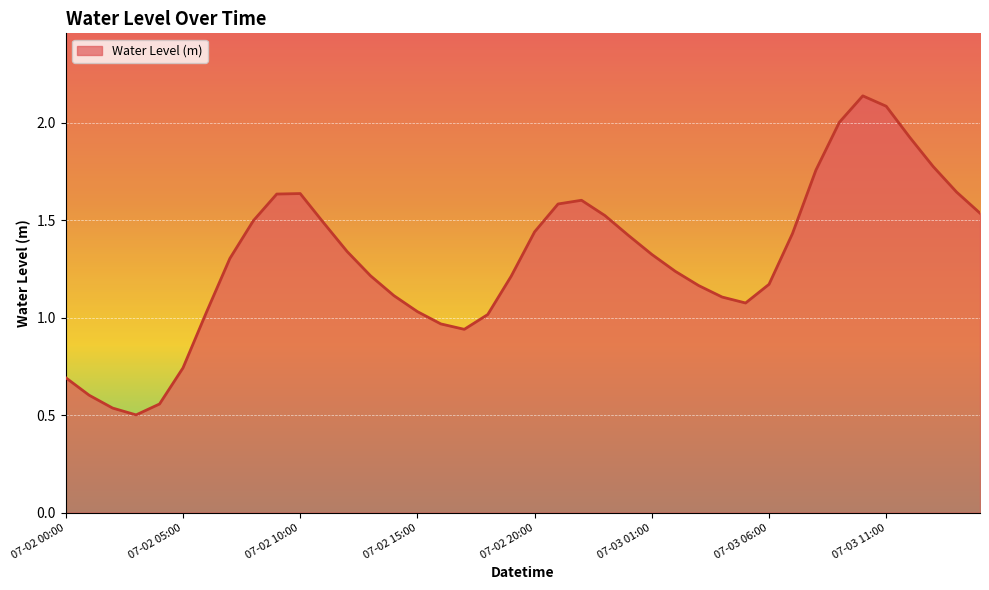

Does the chart have visible grid lines?

Yes